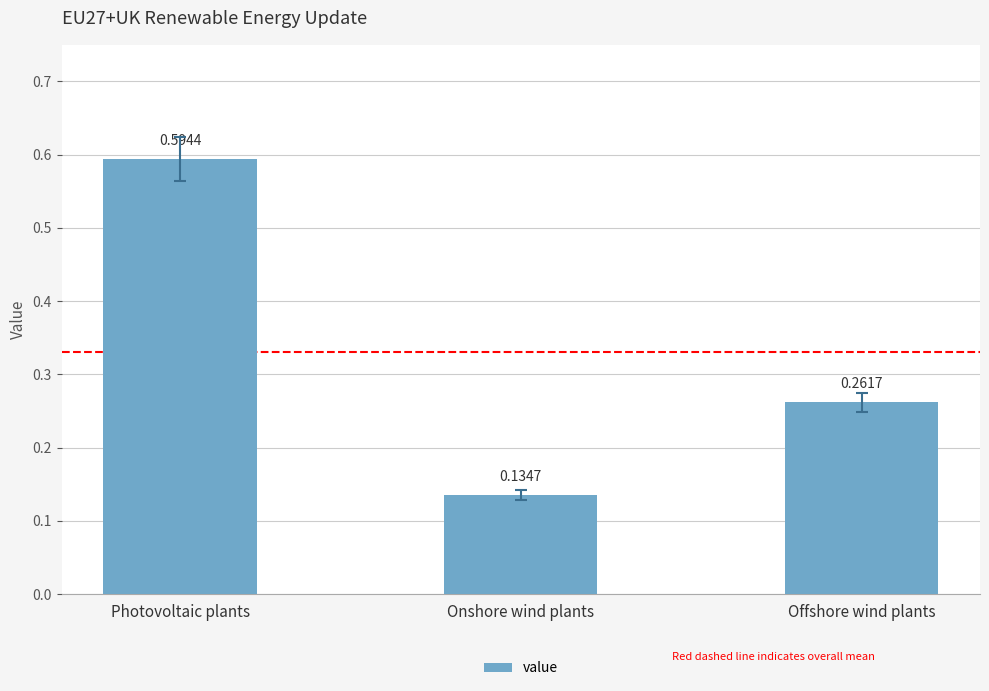

What is the change in value from Onshore wind plants to Offshore wind plants?

+0.1